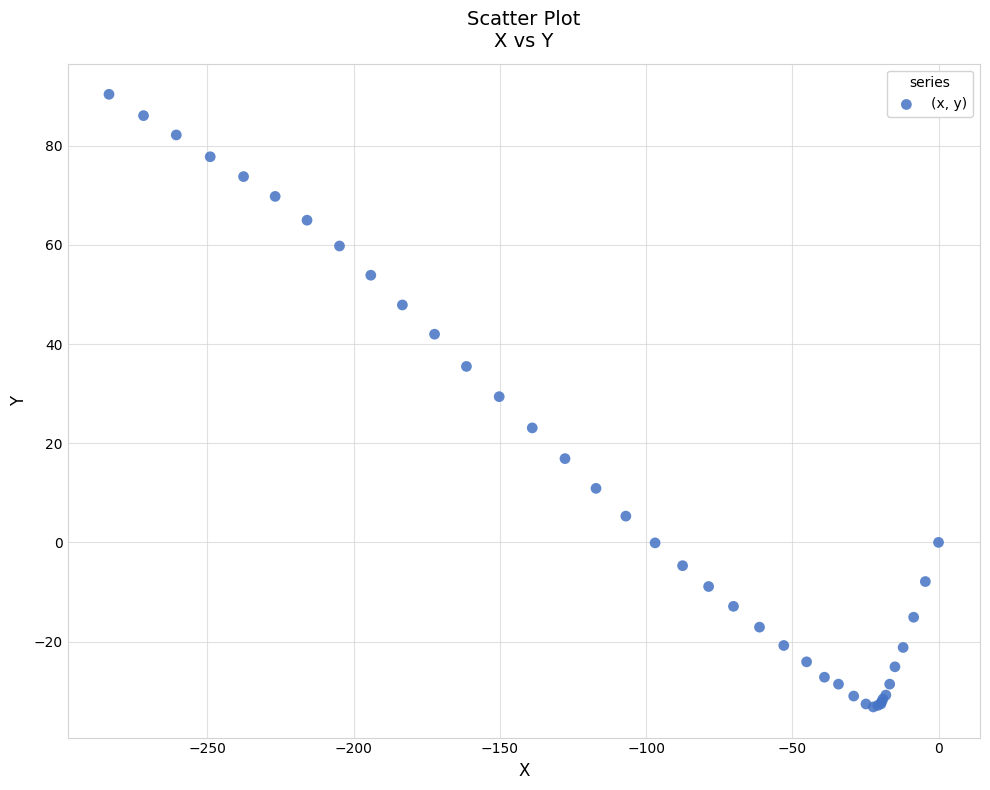

What Y value in the scatter plot is closest to 28?

29.4